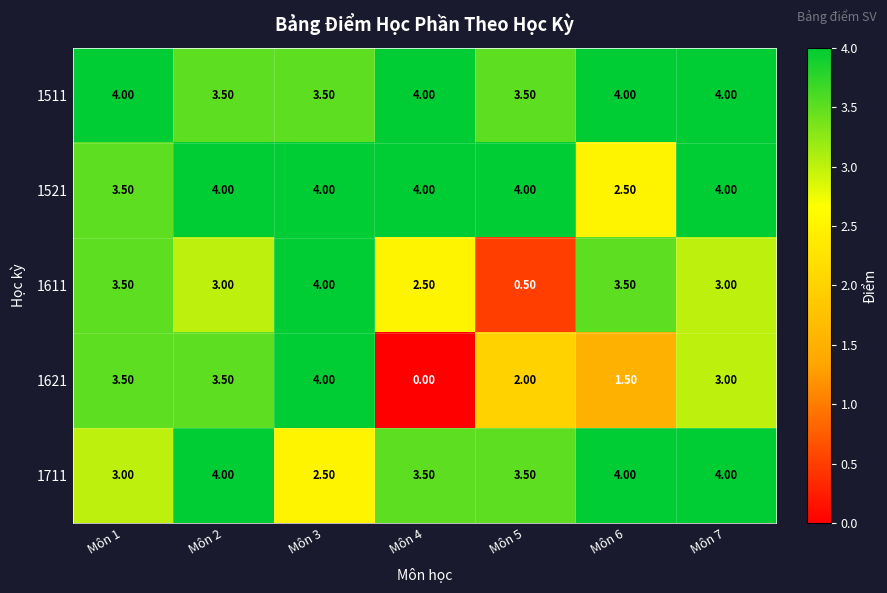

What is the difference between the second highest and minimum values in the 1521 series?

1.5